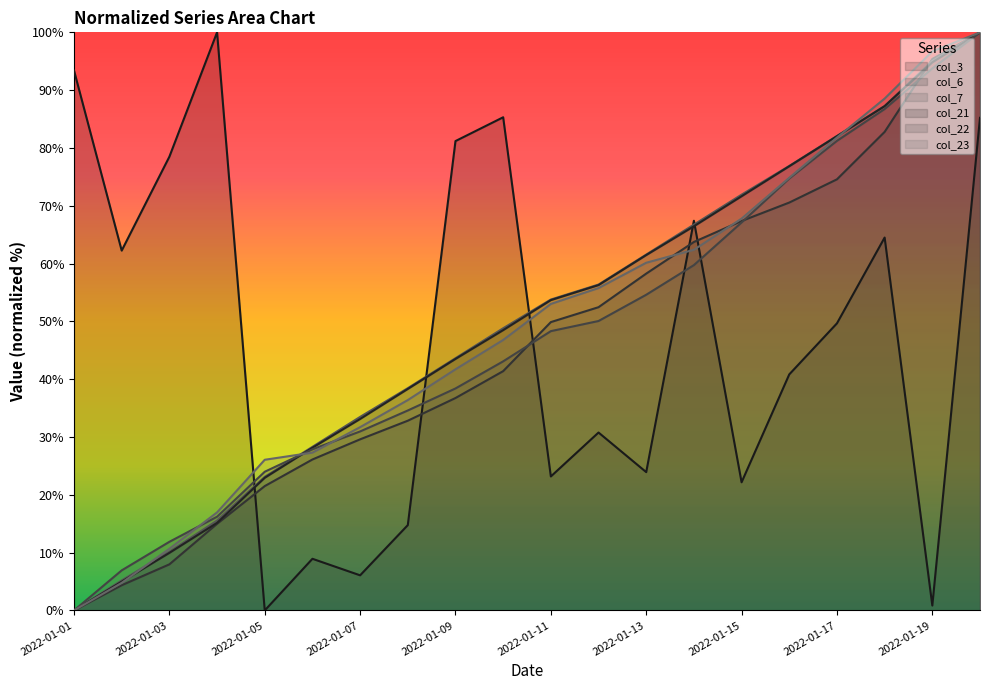

What is the difference between the maximum and minimum values in the col_23 series?

100.0